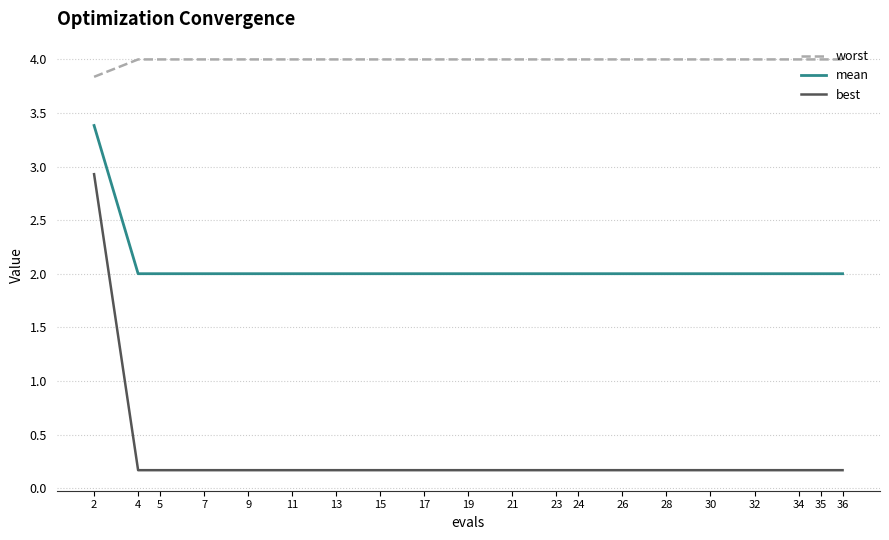

Reading right to left, transcribe all the data shown in this chart.

worst: 36=4.0	35=4.0	34=4.0	32=4.0	30=4.0	28=4.0	26=4.0	24=4.0	23=4.0	21=4.0	19=4.0	17=4.0	15=4.0	13=4.0	11=4.0	9=4.0	7=4.0	5=4.0	4=4.0	2=3.8
mean: 36=2.0	35=2.0	34=2.0	32=2.0	30=2.0	28=2.0	26=2.0	24=2.0	23=2.0	21=2.0	19=2.0	17=2.0	15=2.0	13=2.0	11=2.0	9=2.0	7=2.0	5=2.0	4=2.0	2=3.4
best: 36=0.2	35=0.2	34=0.2	32=0.2	30=0.2	28=0.2	26=0.2	24=0.2	23=0.2	21=0.2	19=0.2	17=0.2	15=0.2	13=0.2	11=0.2	9=0.2	7=0.2	5=0.2	4=0.2	2=2.9